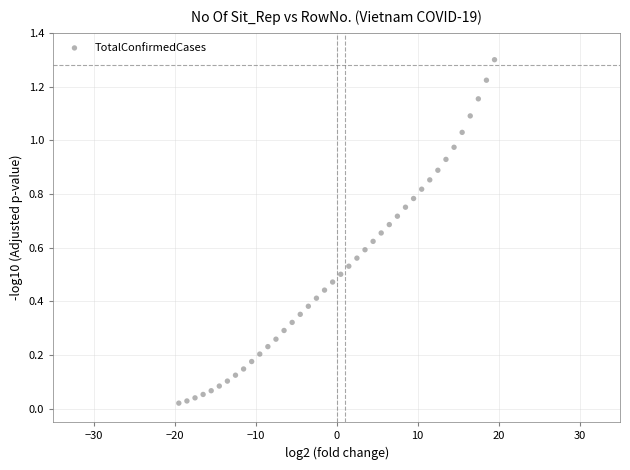

What is the range of Y values (max minus min)?

1.3